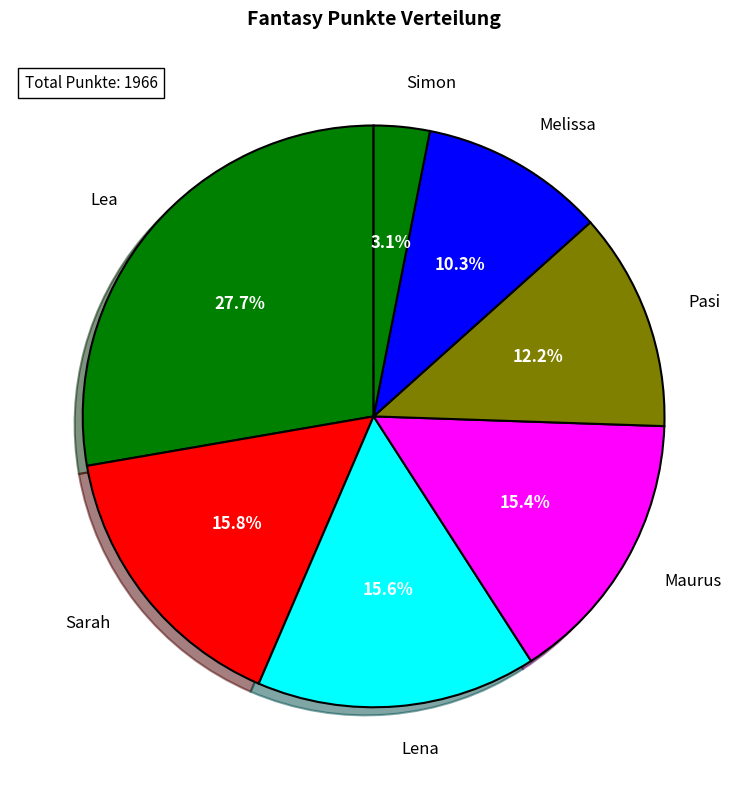

How many segments does this pie chart have?

7